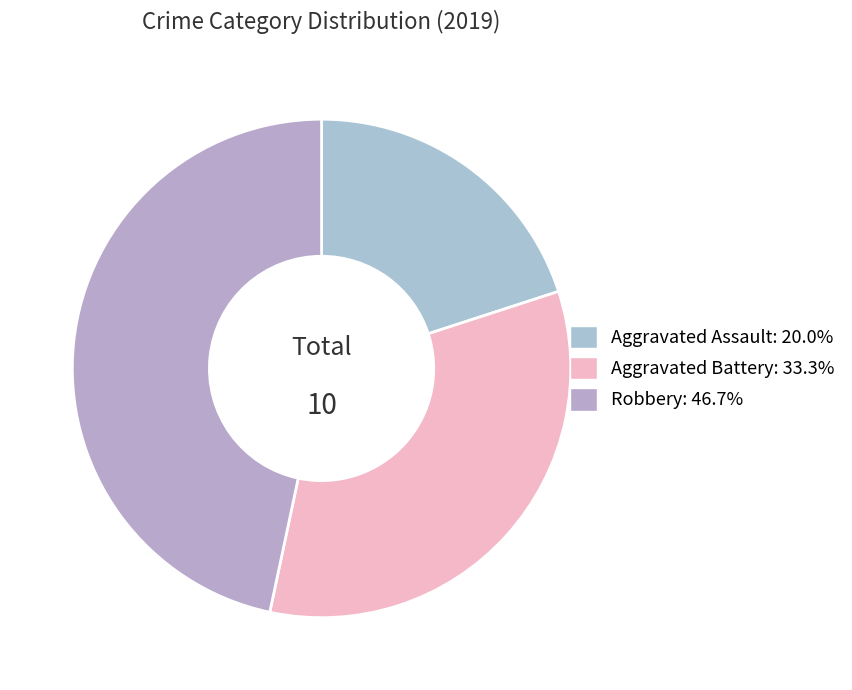

Is there a majority slice in this chart?

No